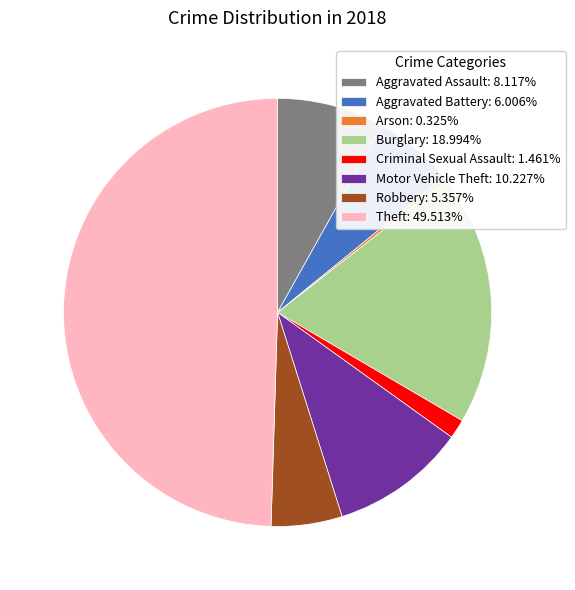

Do Motor Vehicle Theft: 10.227% and Burglary: 18.994% together represent more than half of the pie?

No